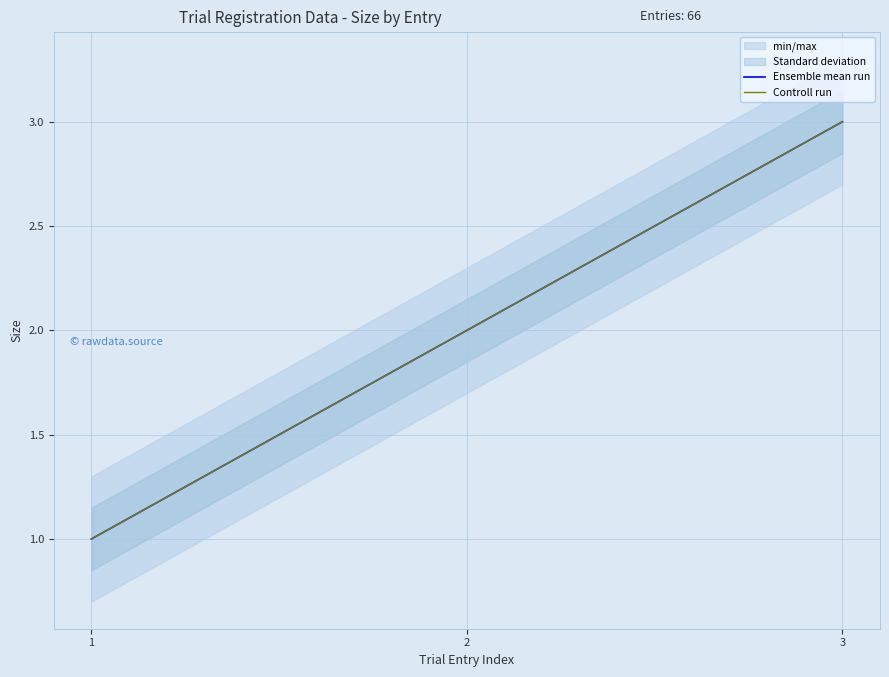

At which label is Ensemble mean run closest to 2?

2